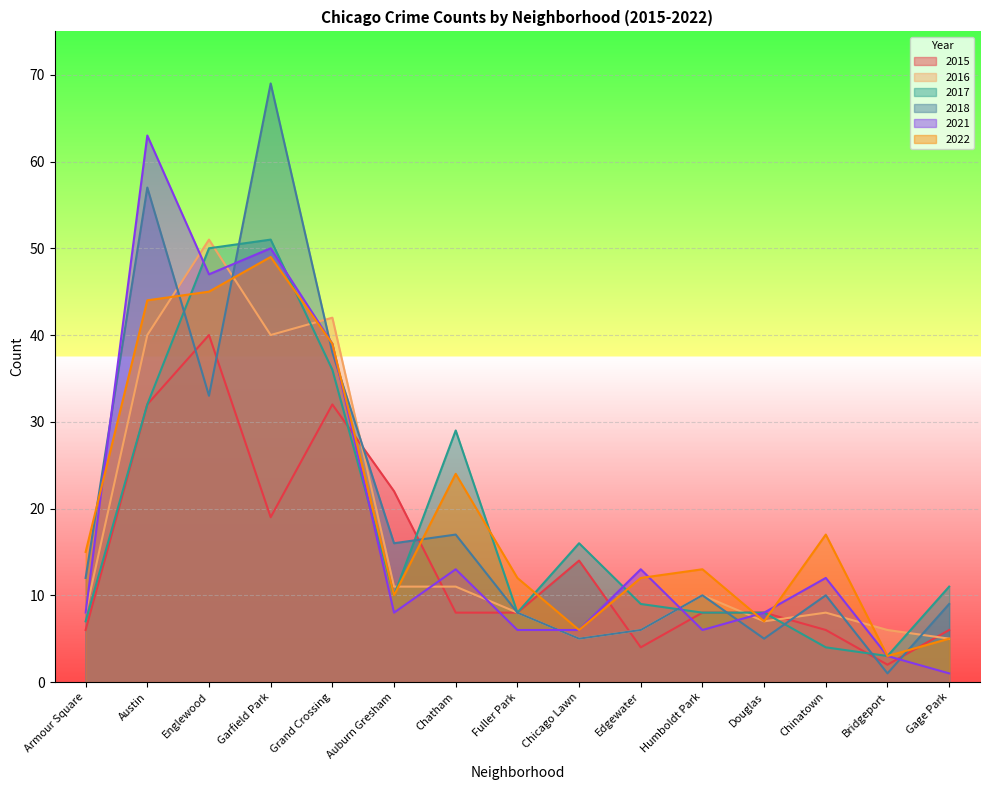

The value of 2018 at Austin is 18. True or false?

False